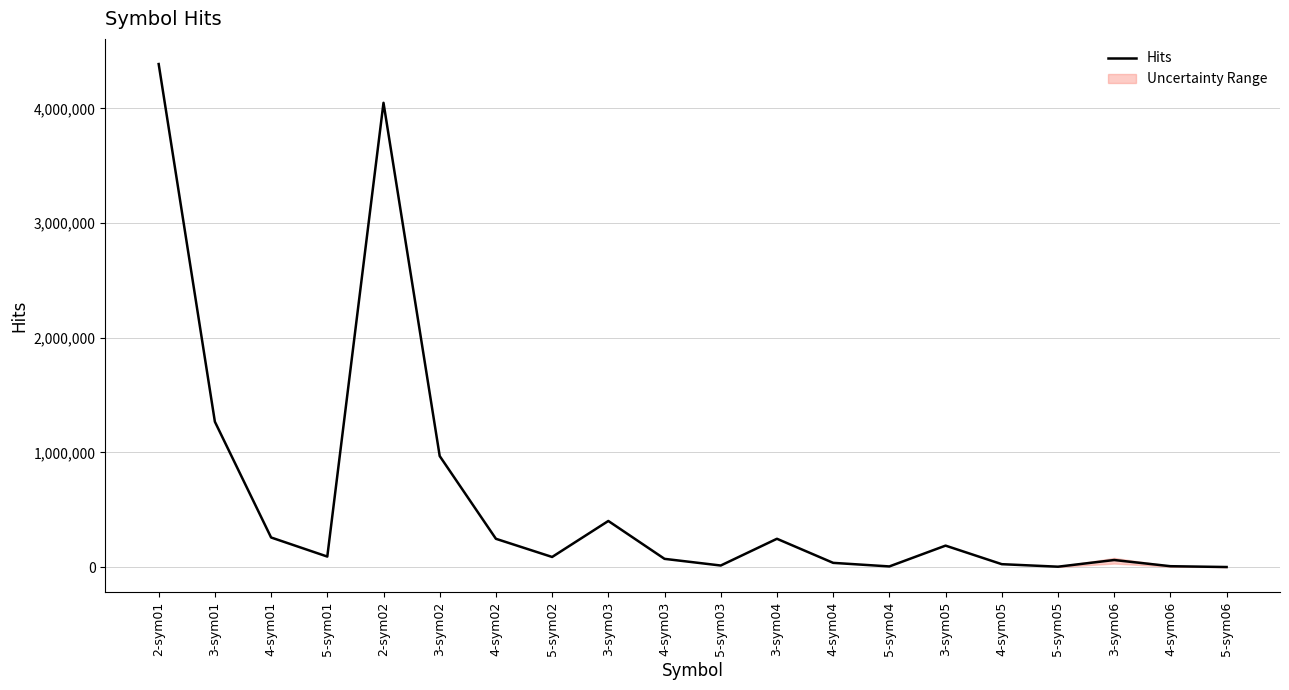

What is the ratio of the value at 4-sym04 to the value at 3-sym06?

0.6